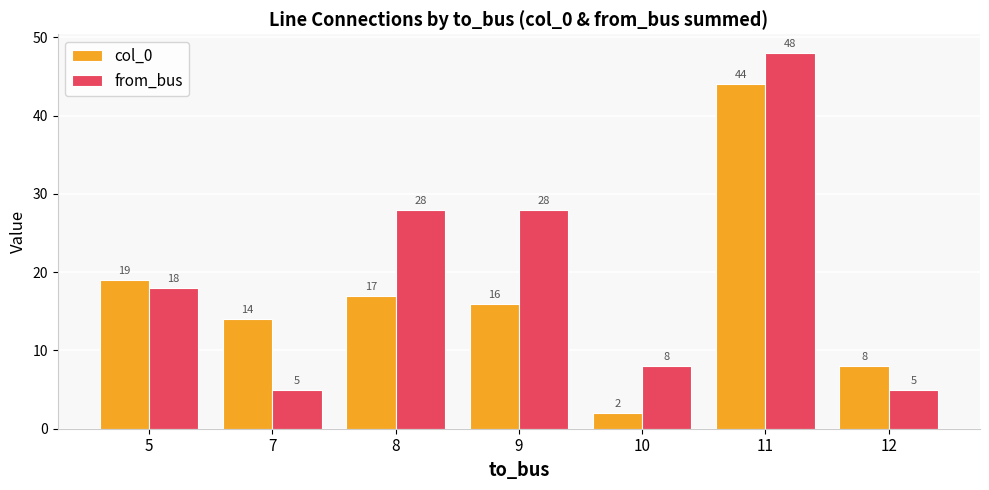

At how many categories does at least one series exceed 44?

1